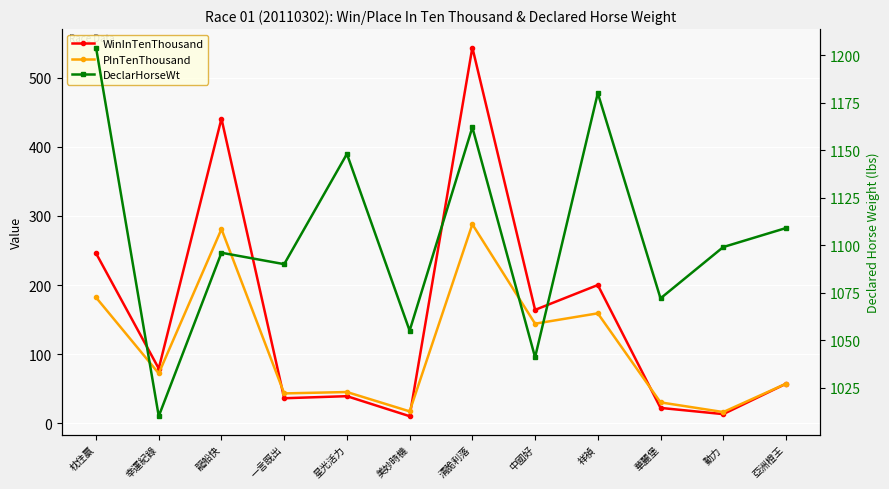

Between 枕住贏 and 亞洲橙王, which series saw the biggest shift?

WinInTenThousand